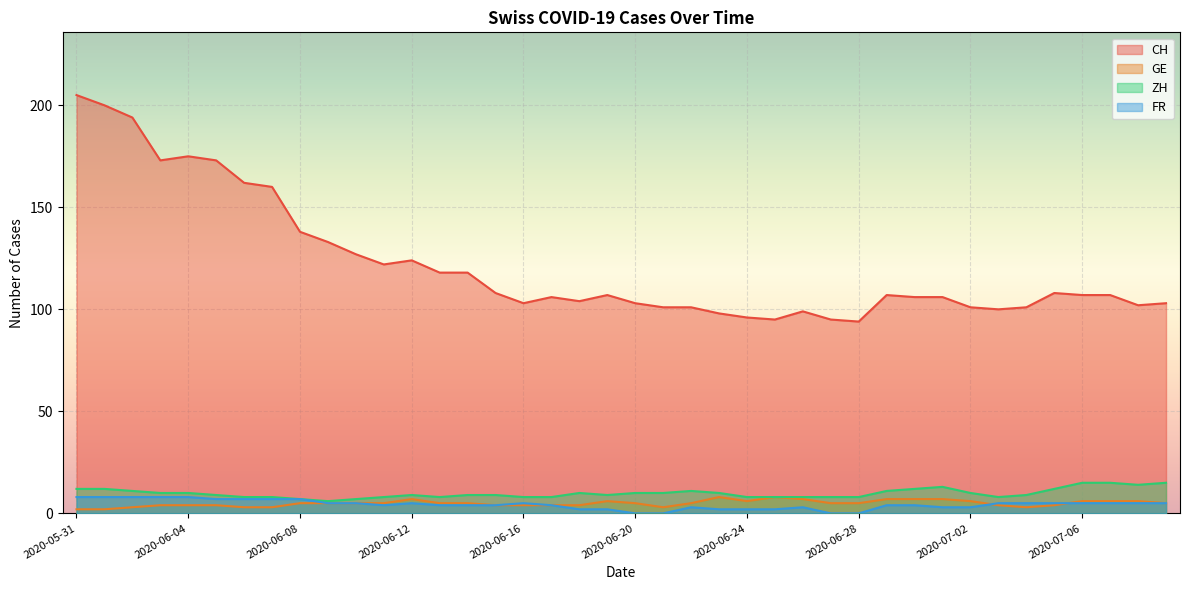

What is the label of the 40th point from the left?

2020-07-09